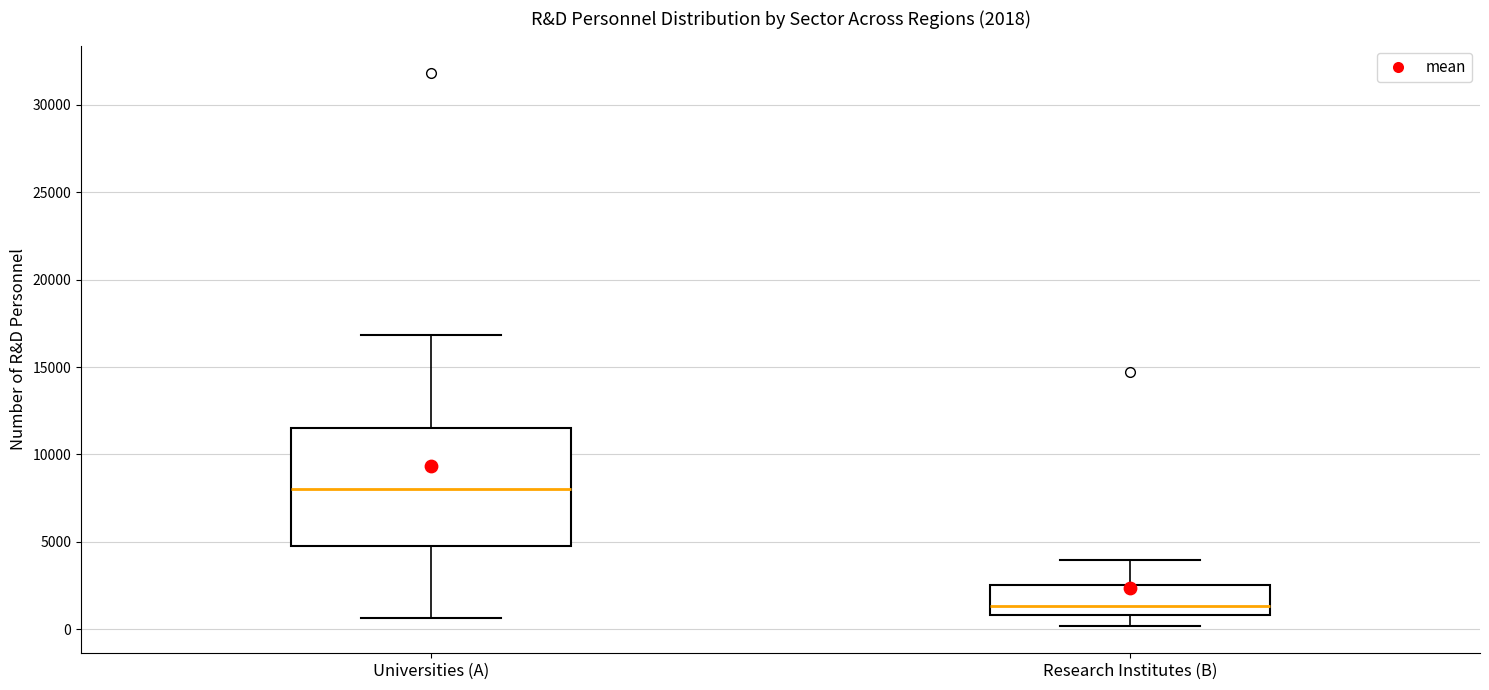

Comparing the boxes themselves (not the whiskers), which one is the tallest?

Universities (A)